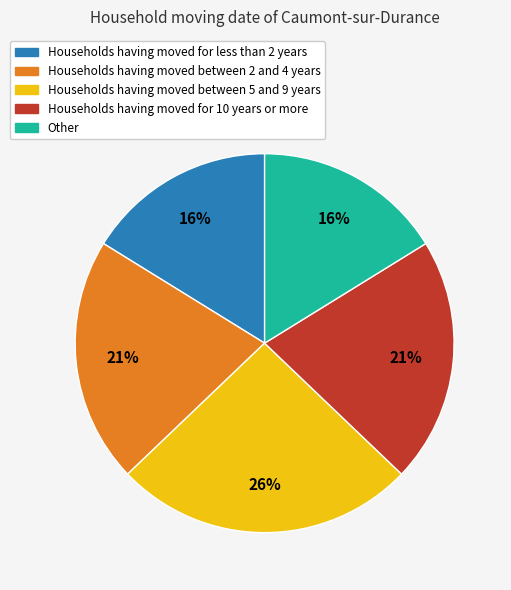

To the nearest percent, what is the difference between the largest and smallest slice percentages?

10%